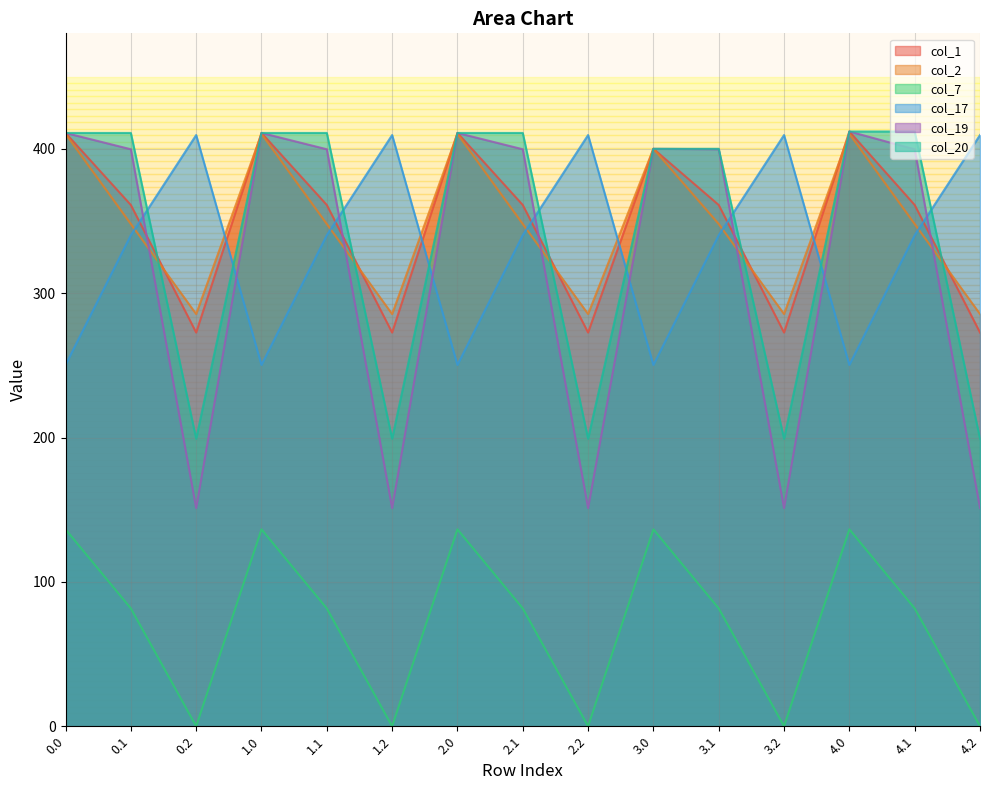

Reading left to right, what are all the values shown in this chart?

col_1: 0.0=411.0	0.1=361.1	0.2=272.7	1.0=411.0	1.1=361.1	1.2=272.7	2.0=411.0	2.1=361.1	2.2=272.7	3.0=400.0	3.1=361.1	3.2=272.7	4.0=412.0	4.1=361.1	4.2=272.7
col_2: 0.0=410.3	0.1=347.9	0.2=285.5	1.0=410.3	1.1=347.9	1.2=285.5	2.0=410.3	2.1=347.9	2.2=285.5	3.0=400.0	3.1=347.9	3.2=285.5	4.0=410.3	4.1=347.9	4.2=285.5
col_7: 0.0=136.4	0.1=81.6	0.2=0.0	1.0=136.4	1.1=81.6	1.2=0.0	2.0=136.4	2.1=81.6	2.2=0.0	3.0=136.4	3.1=81.6	3.2=0.0	4.0=136.4	4.1=81.6	4.2=0.0
col_17: 0.0=250.3	0.1=340.1	0.2=409.5	1.0=250.3	1.1=340.1	1.2=409.5	2.0=250.3	2.1=340.1	2.2=409.5	3.0=250.3	3.1=340.1	3.2=409.5	4.0=250.3	4.1=340.1	4.2=409.5
col_19: 0.0=411.0	0.1=399.7	0.2=151.1	1.0=411.0	1.1=399.7	1.2=151.1	2.0=411.0	2.1=399.7	2.2=151.1	3.0=400.0	3.1=399.7	3.2=151.1	4.0=412.0	4.1=399.7	4.2=151.1
col_20: 0.0=411.0	0.1=411.0	0.2=199.2	1.0=411.0	1.1=411.0	1.2=199.2	2.0=411.0	2.1=411.0	2.2=199.2	3.0=400.0	3.1=400.0	3.2=199.2	4.0=412.0	4.1=412.0	4.2=199.2